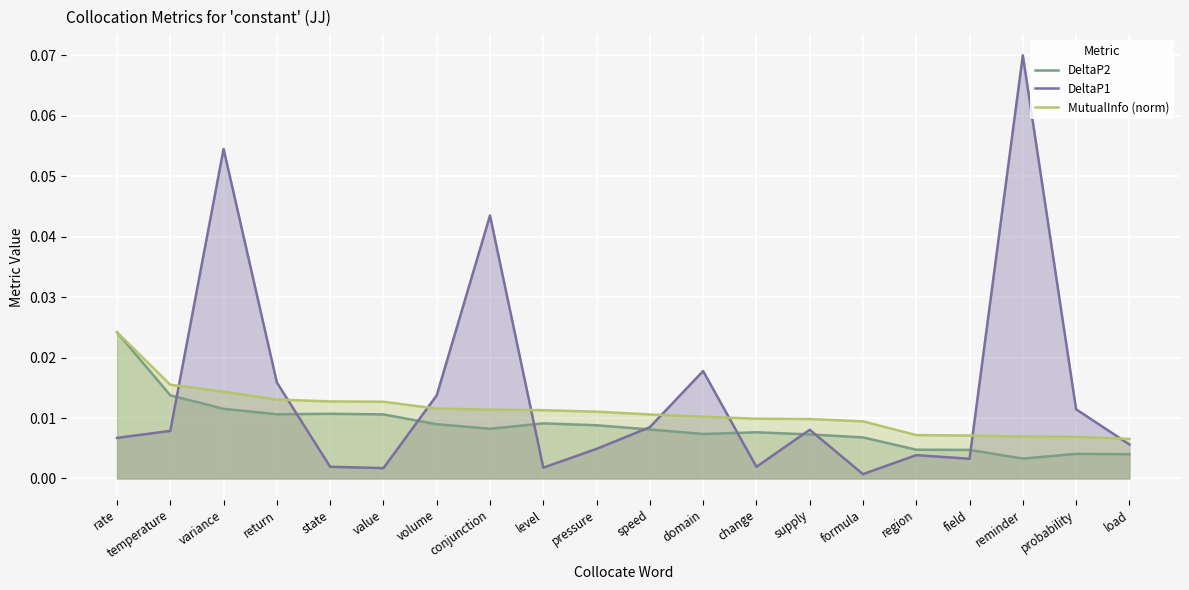

How many times do DeltaP2 and DeltaP1 cross each other?

9